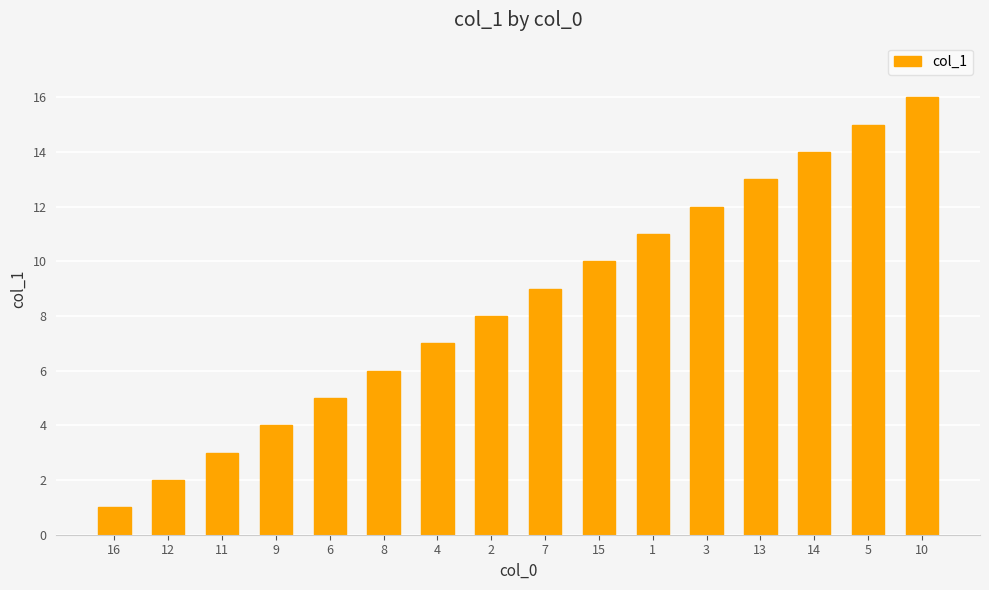

What is the difference between the second highest and second lowest values?

13